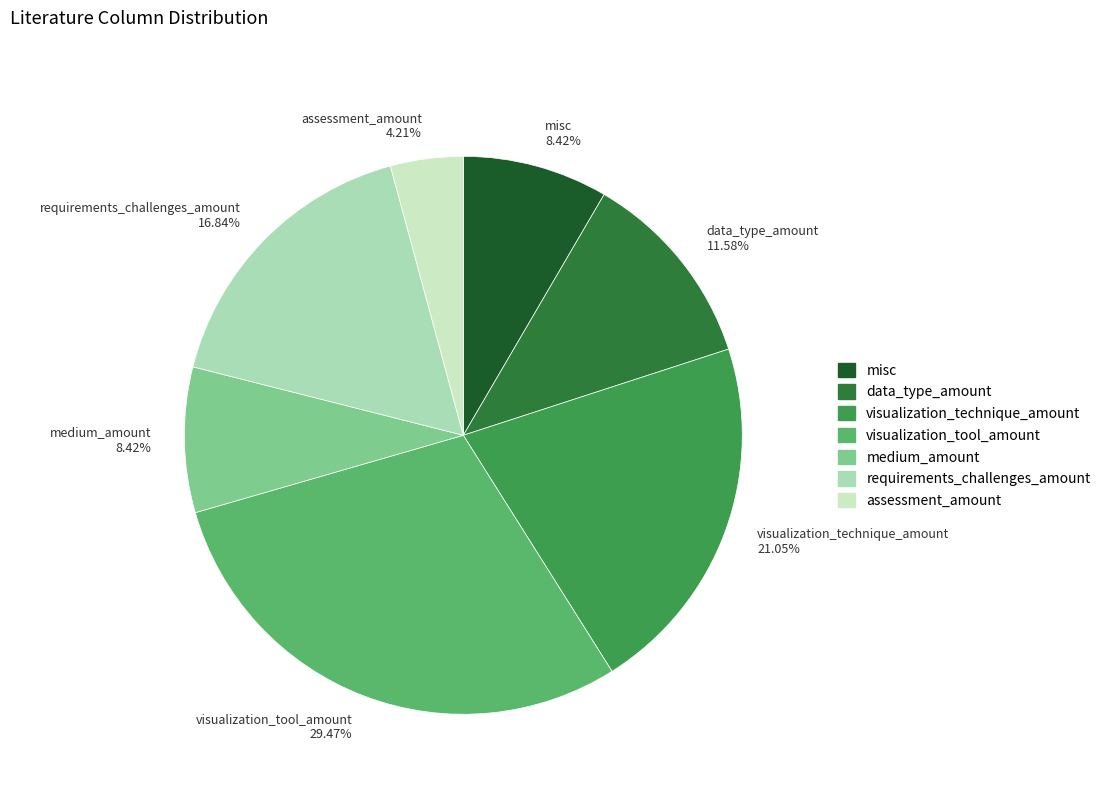

Between assessment_amount and medium_amount, which is larger?

medium_amount